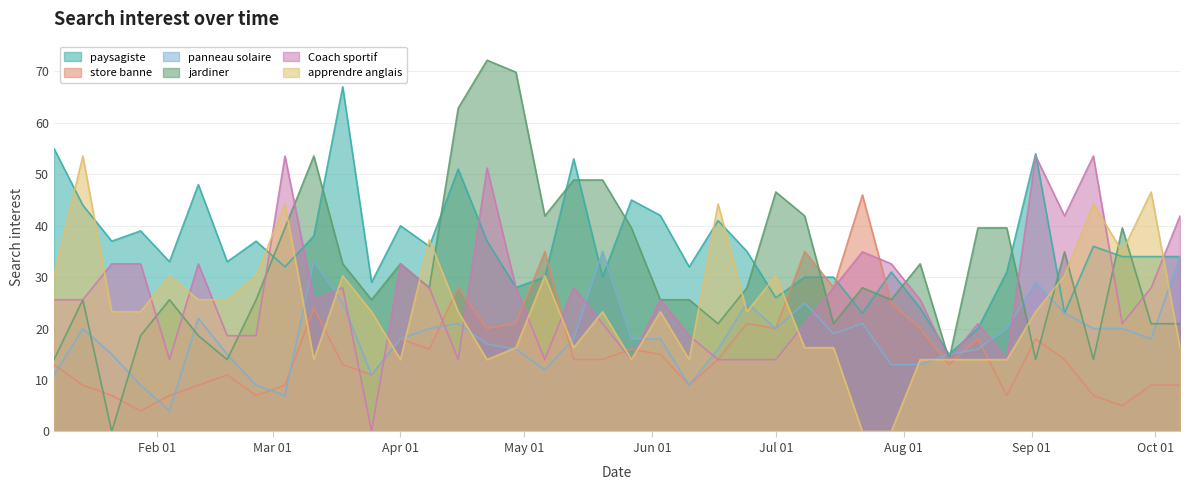

Which series has the largest total across all categories?

paysagiste